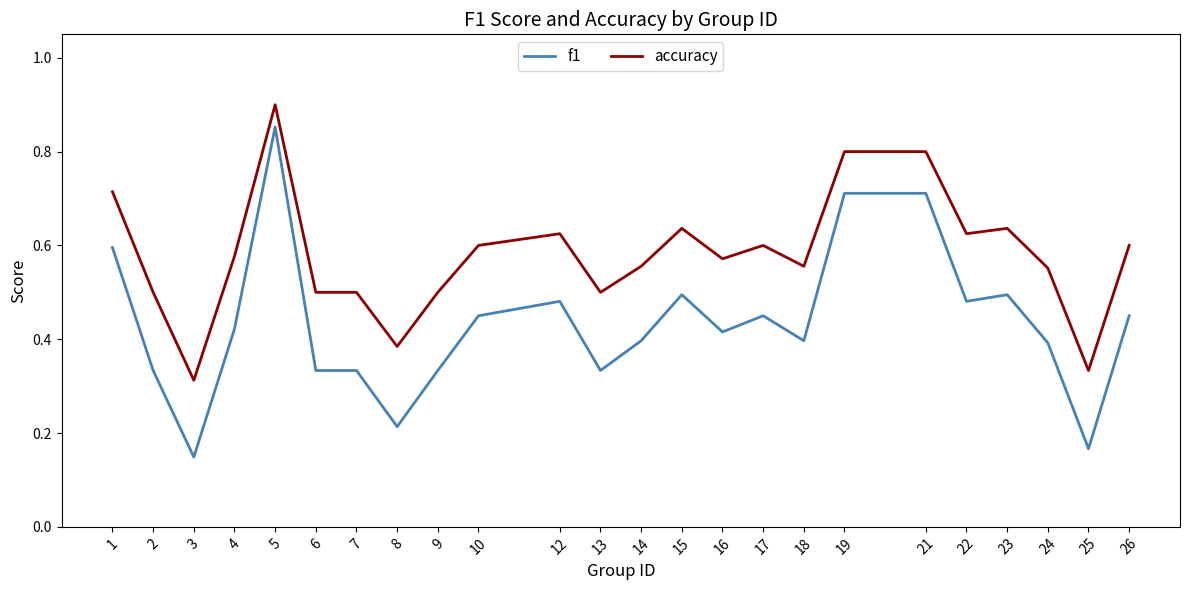

At which category does accuracy reach its first local peak?

5